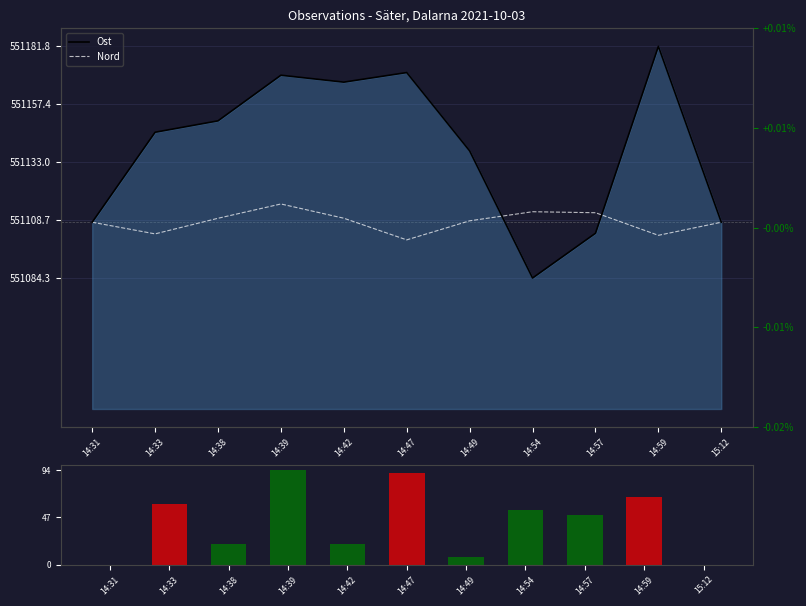

Reading left to right, extract all data points from this chart.

Ost: 0.0	0.0	0.0	0.0	0.0	0.0	0.0	-0.0	-0.0	0.0	0.0
Nord: 0.0	-0.0	0.0	0.0	0.0	-0.0	0.0	0.0	0.0	-0.0	0.0
Nord deviation: 0.0	59.6	20.3	93.5	20.5	90.3	7.3	53.9	48.7	67.0	0.0